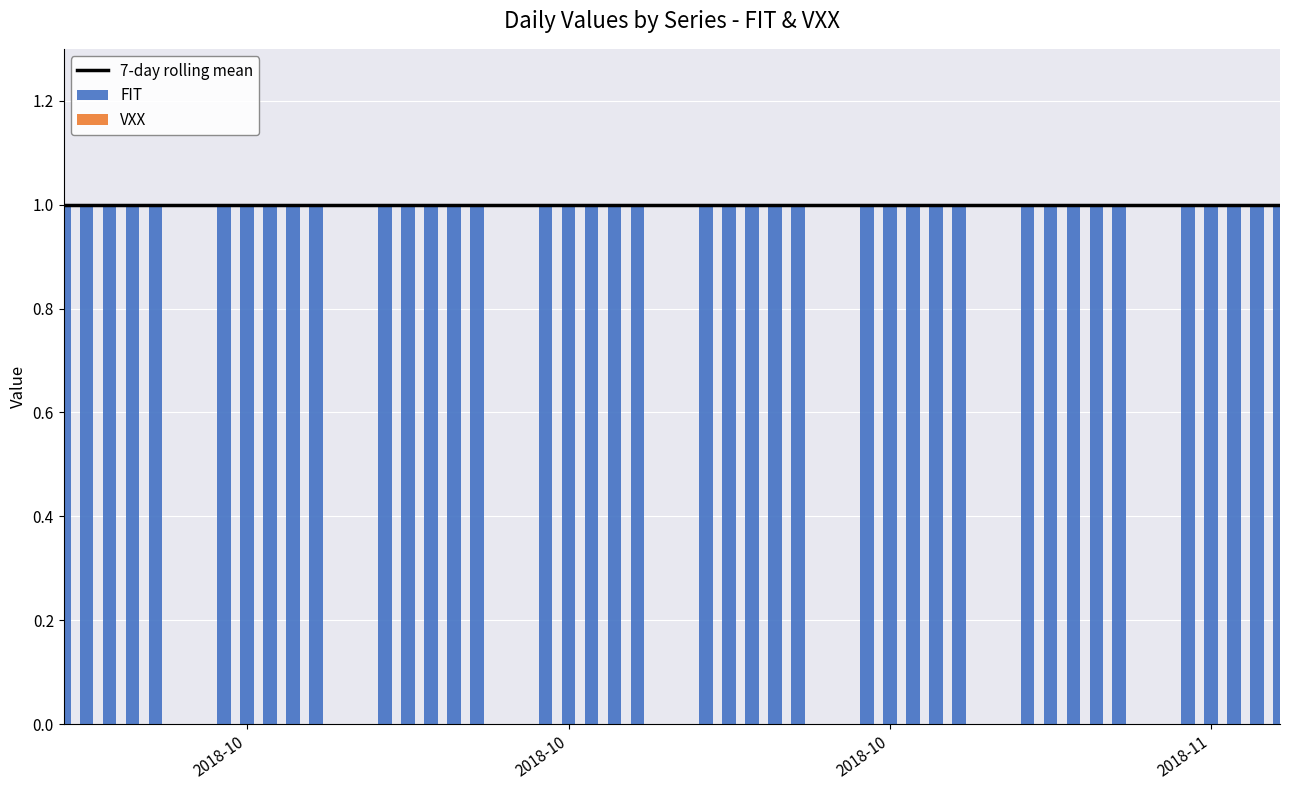

Is the value of FIT at 2018-10 greater than the value of VXX at 31?

Yes